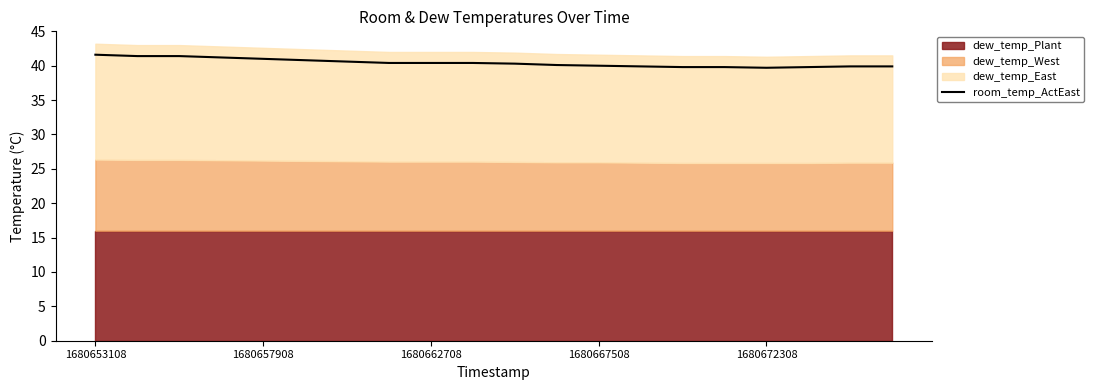

True or false: there are more than 1 points higher than both neighbors.

False